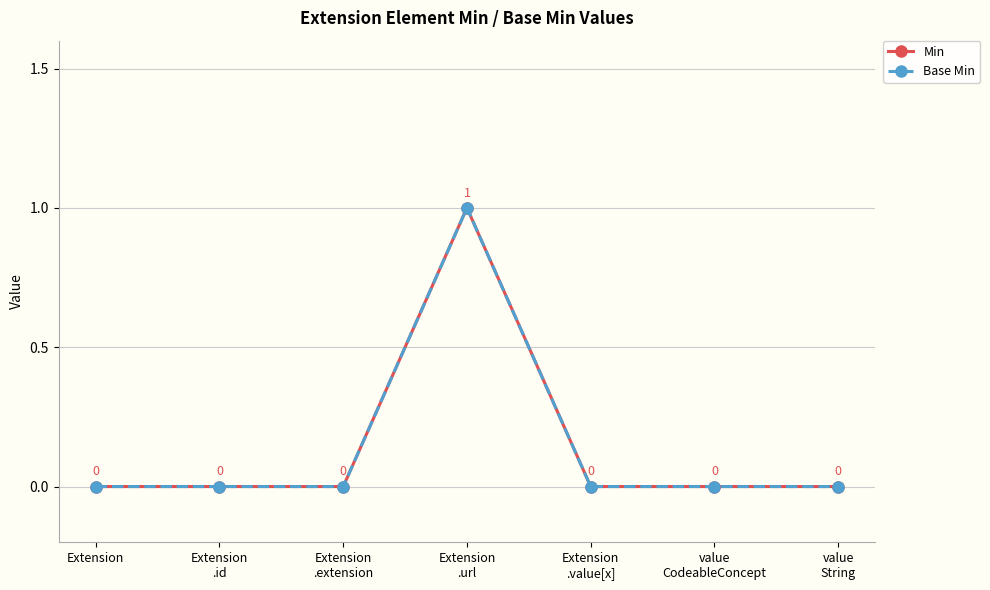

Is this an area chart (filled region under the line)?

No